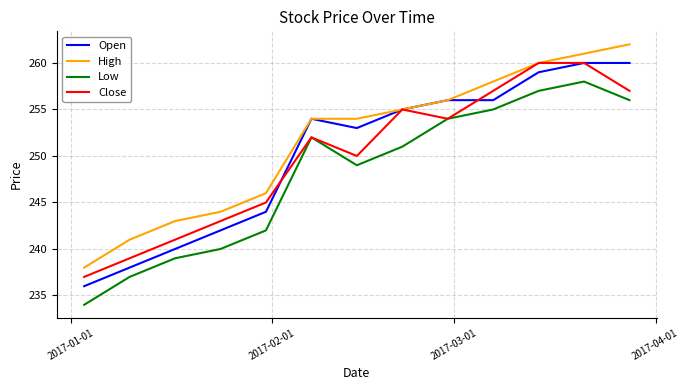

What is the minimum value for Close?

237